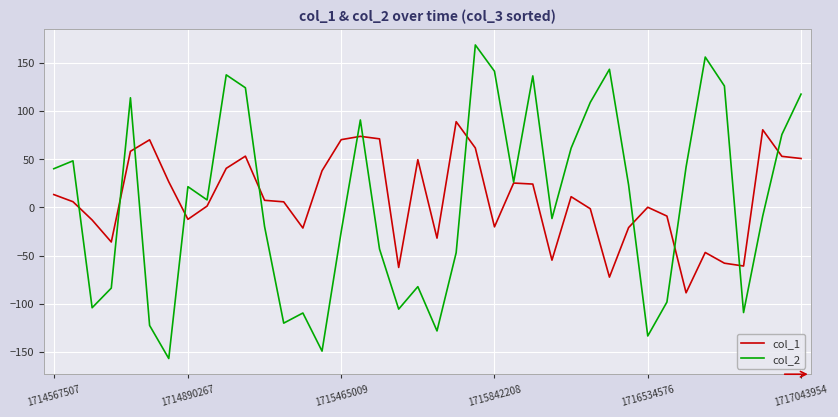

What is the minimum value for col_2?

-156.8